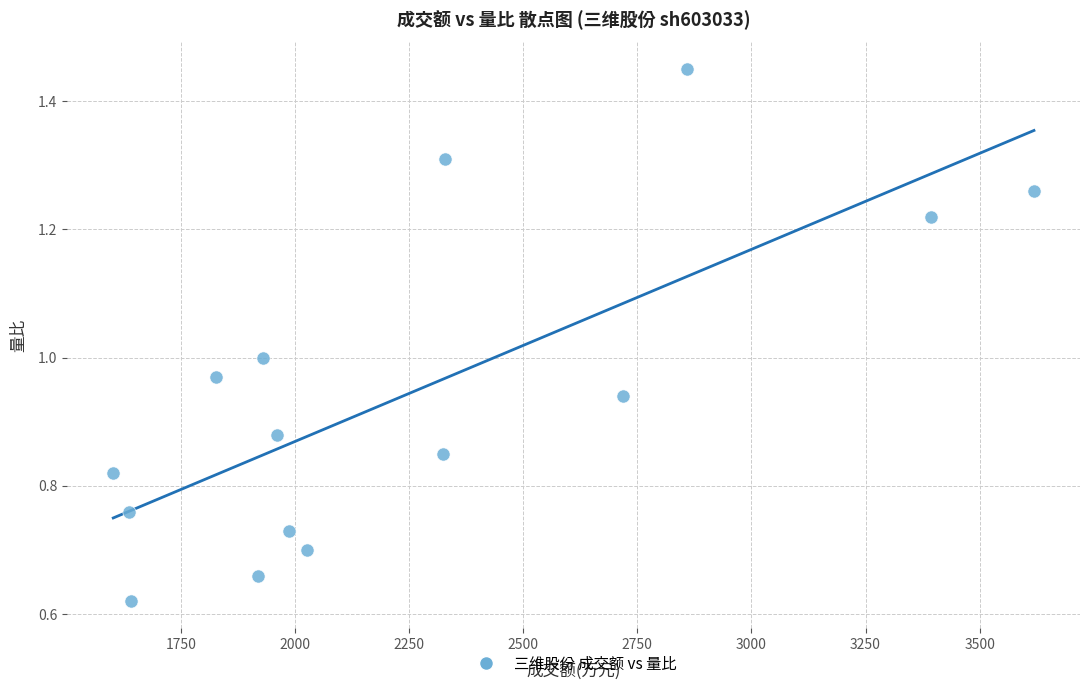

How many points are shown in the scatter plot?

15